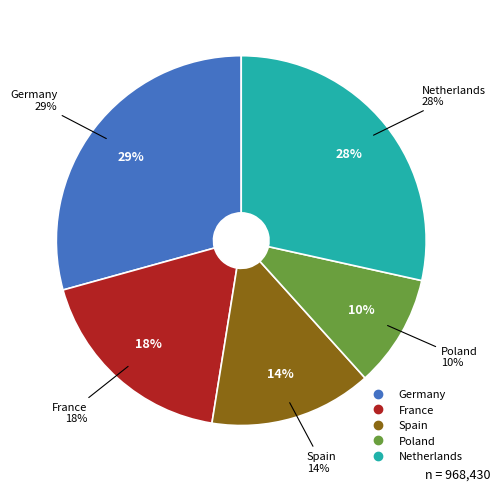

Is Poland the majority of the pie?

No